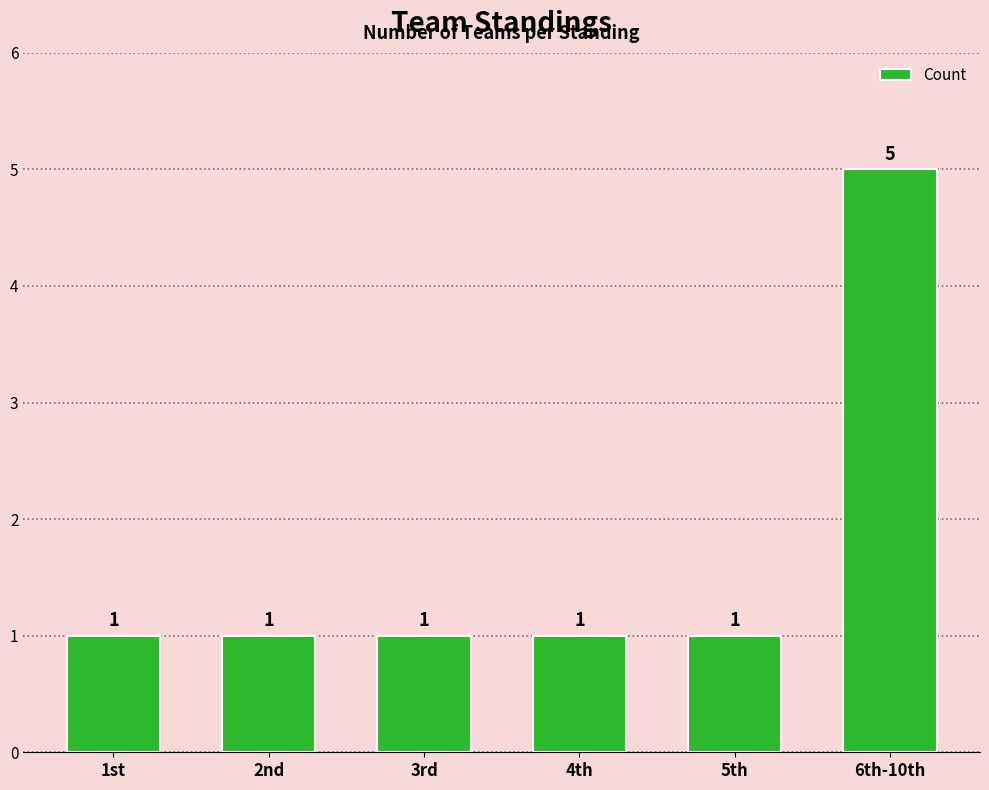

How many values are between 1 and 2?

5